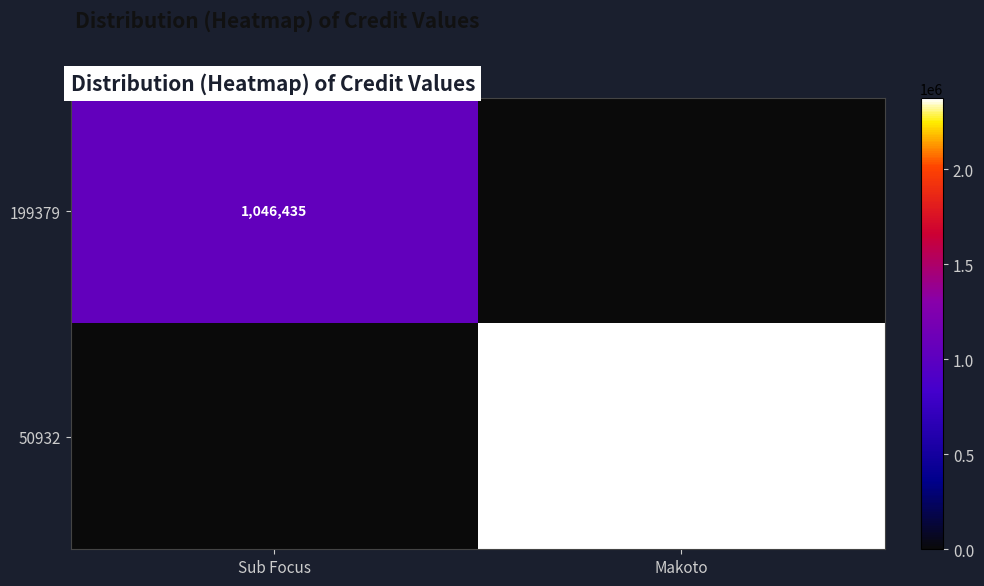

True or false: 50932 has a value of 2373391 at Makoto.

True